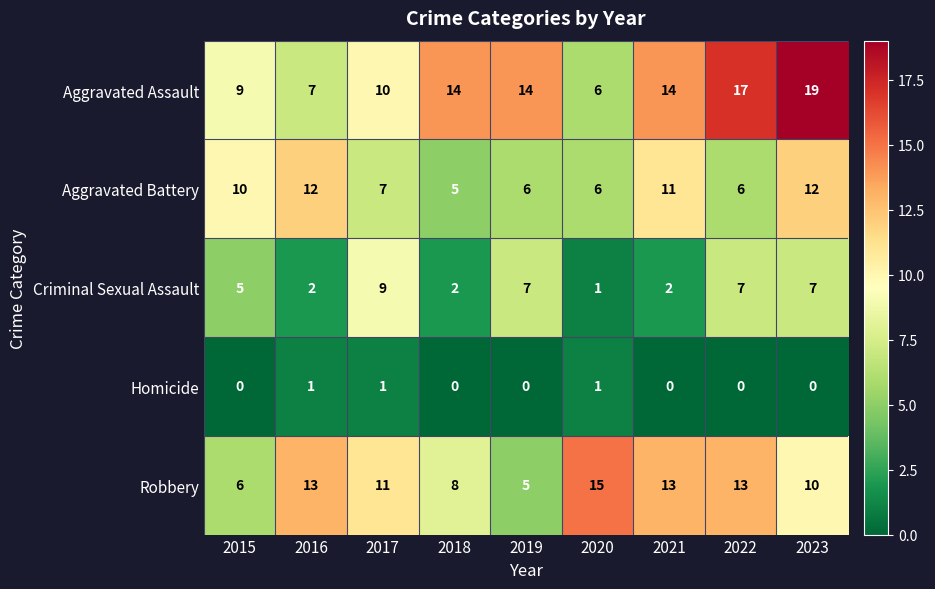

What is the total value across all series at 2015?

30